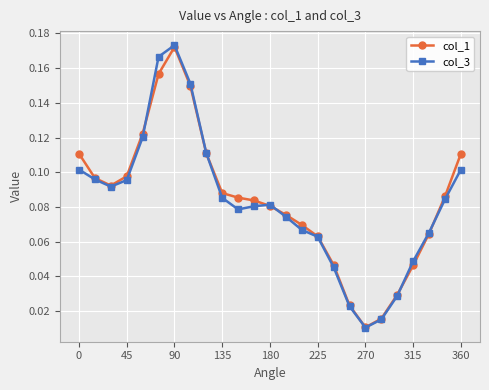

True or false: col_3 has more than 2 interior local peaks.

False